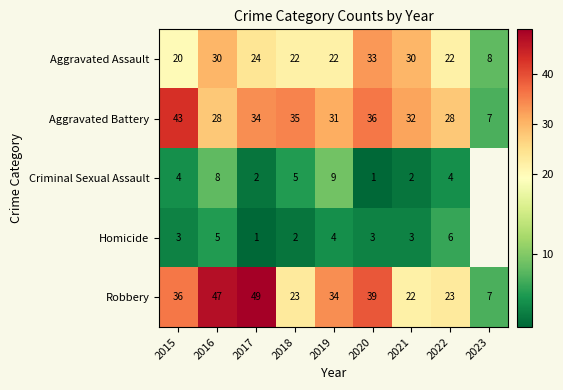

How many values in the Aggravated Battery series exceed 32?

4